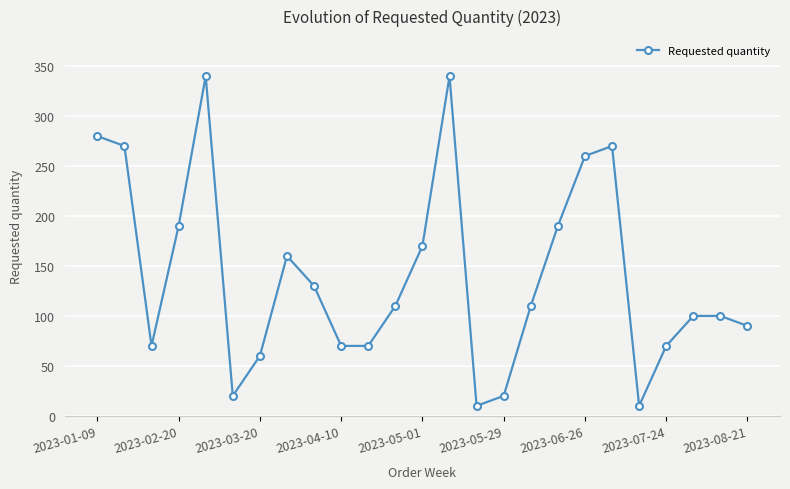

Reading left to right, what are all the values shown in this chart?

280	270	70	190	340	20	60	160	130	70	70	110	170	340	10	20	110	190	260	270	10	70	100	100	90